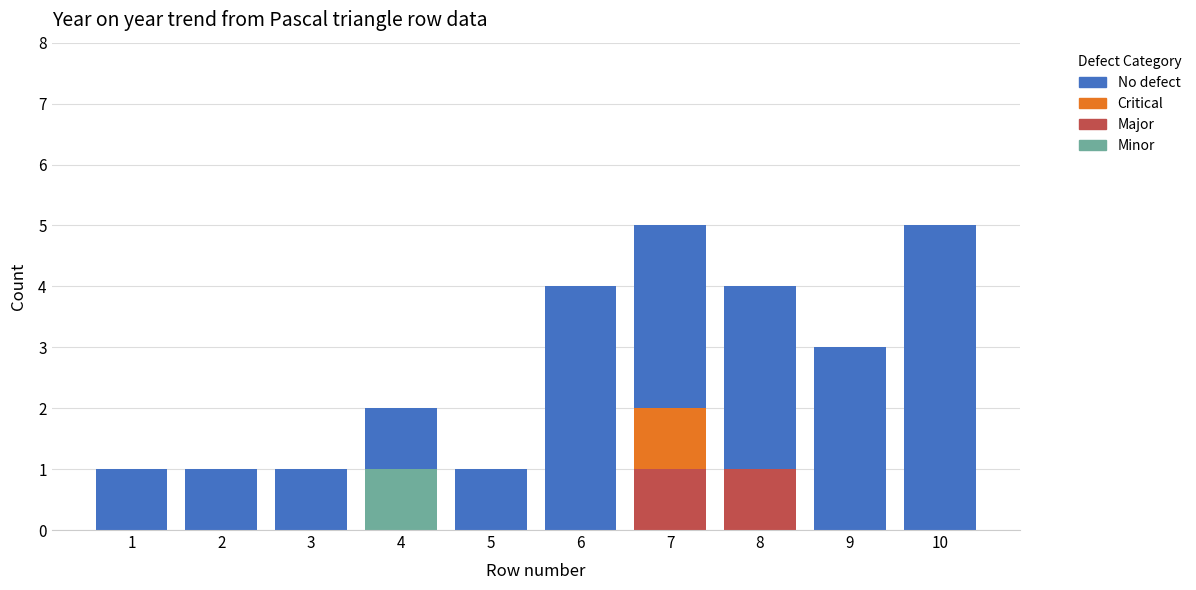

Is it true that Minor equals 1 at 9?

False